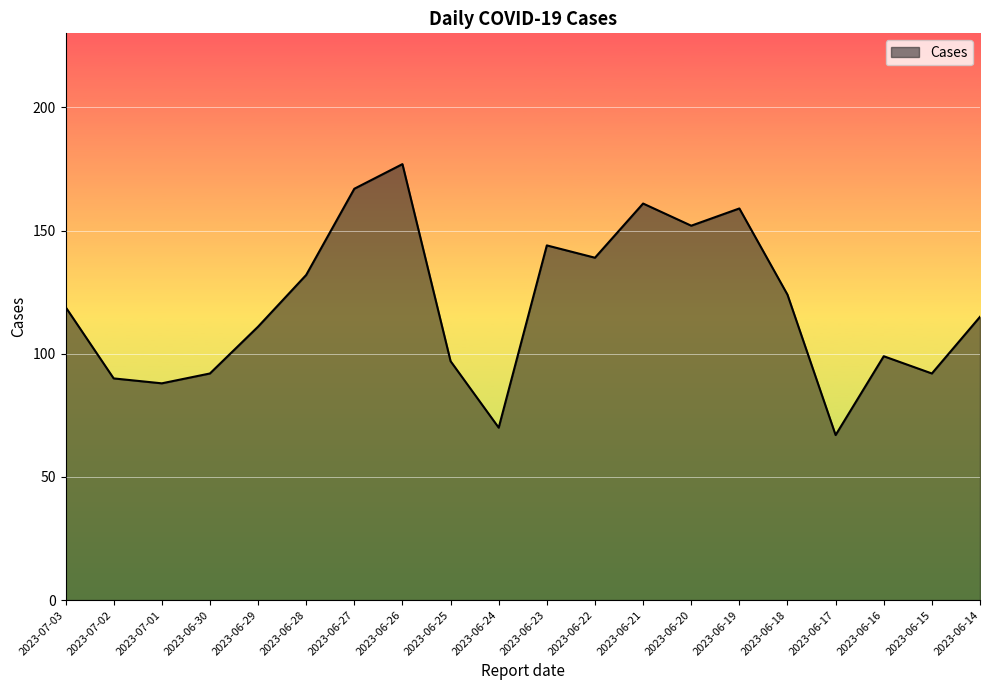

Is it true that the value at 2023-06-22 is 139?

True